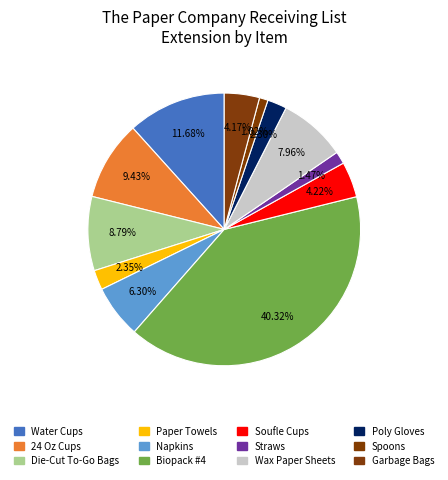

True or false: Biopack #4 accounts for 40% of the total.

True